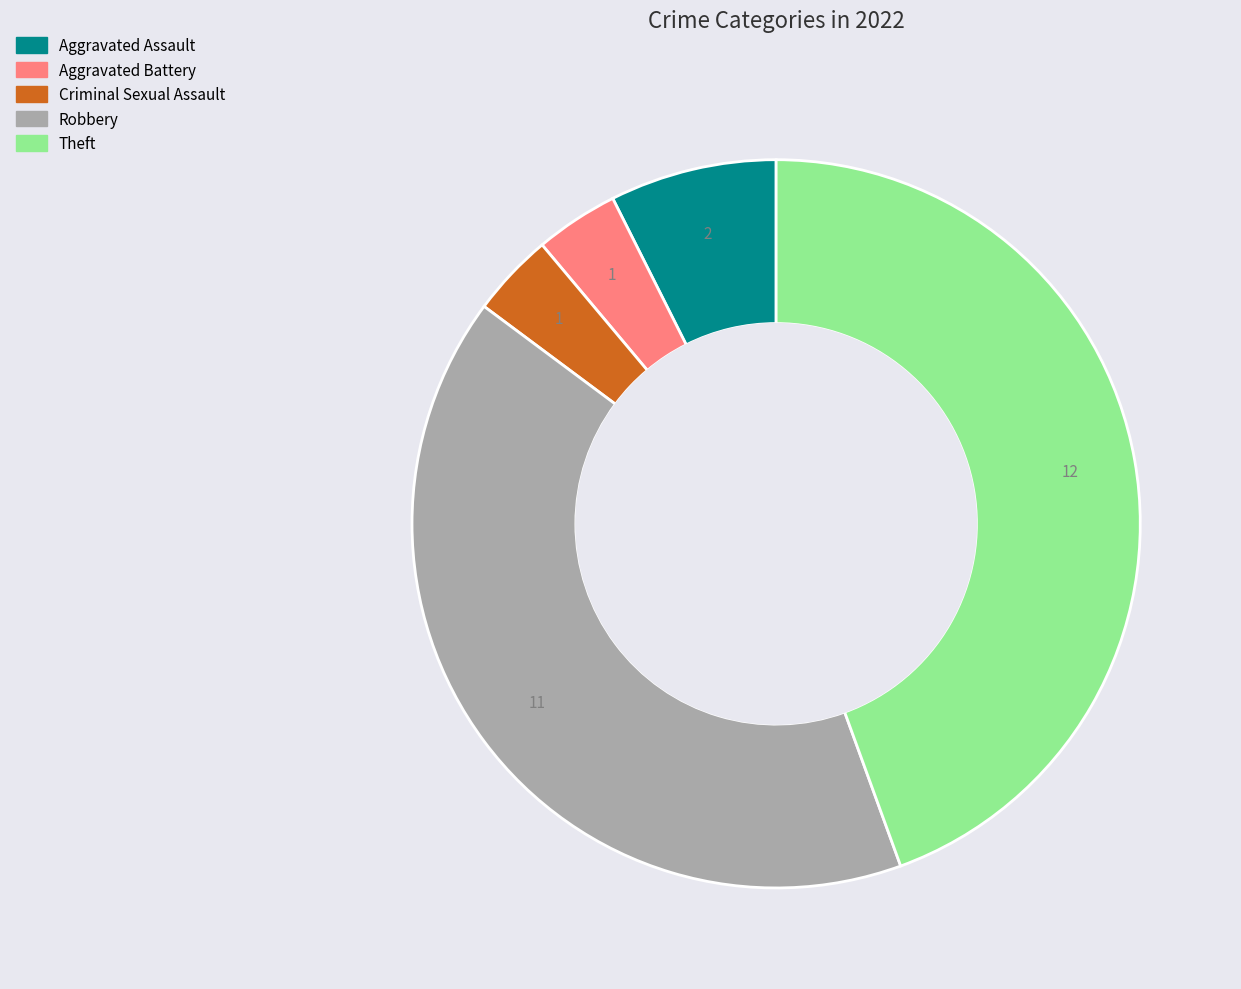

Is the sum of Aggravated Battery and Robbery greater than half?

No